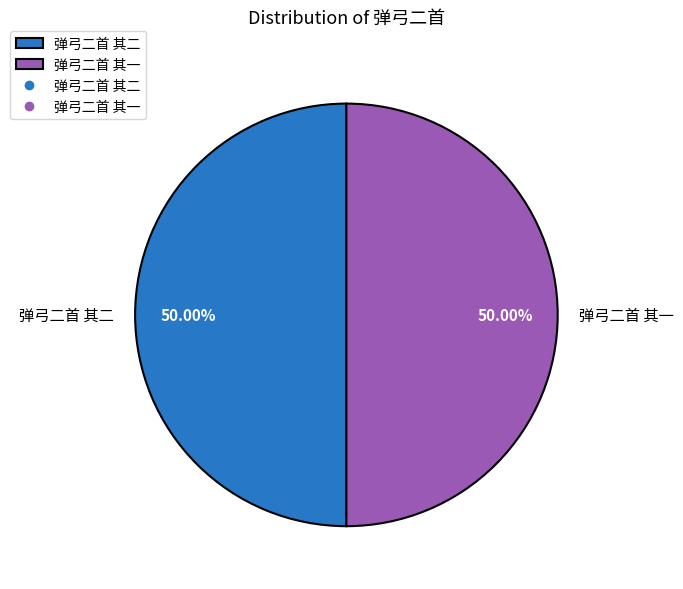

Combined, do 弹弓二首 其一 and 弹弓二首 其二 account for over 50%?

Yes